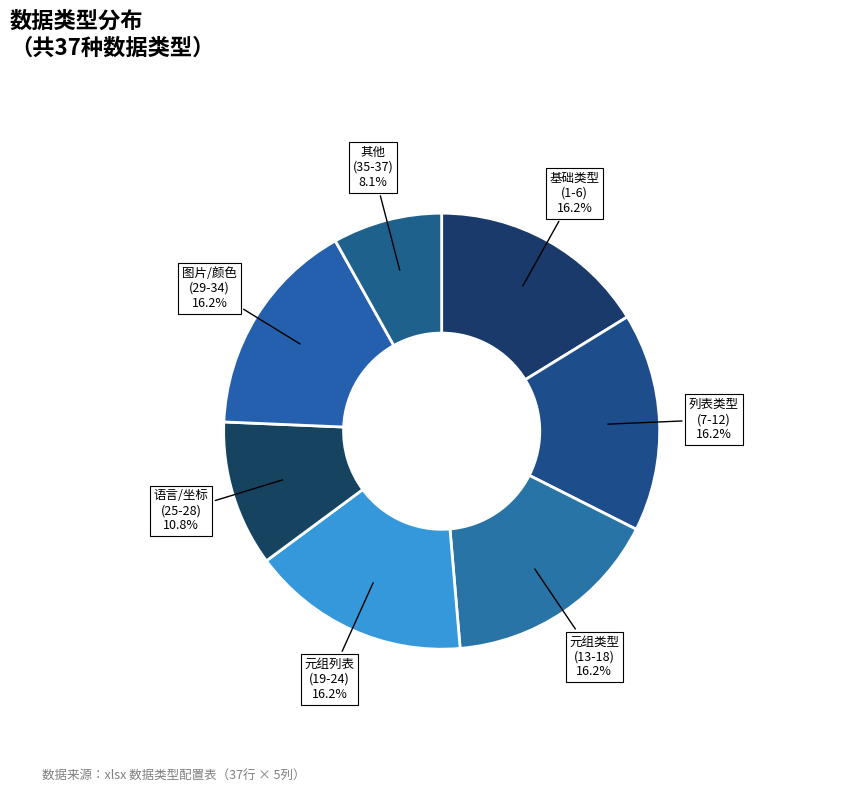

Is there a majority slice in this chart?

No